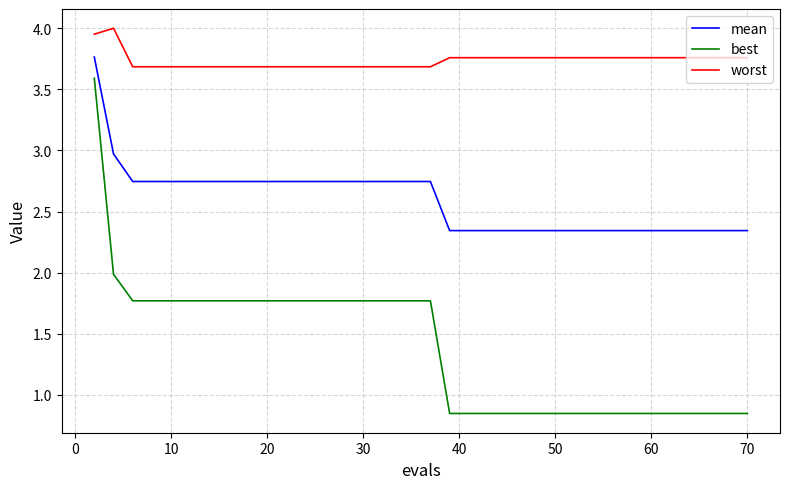

List the series in order of their peak value, highest first.

worst, mean, best